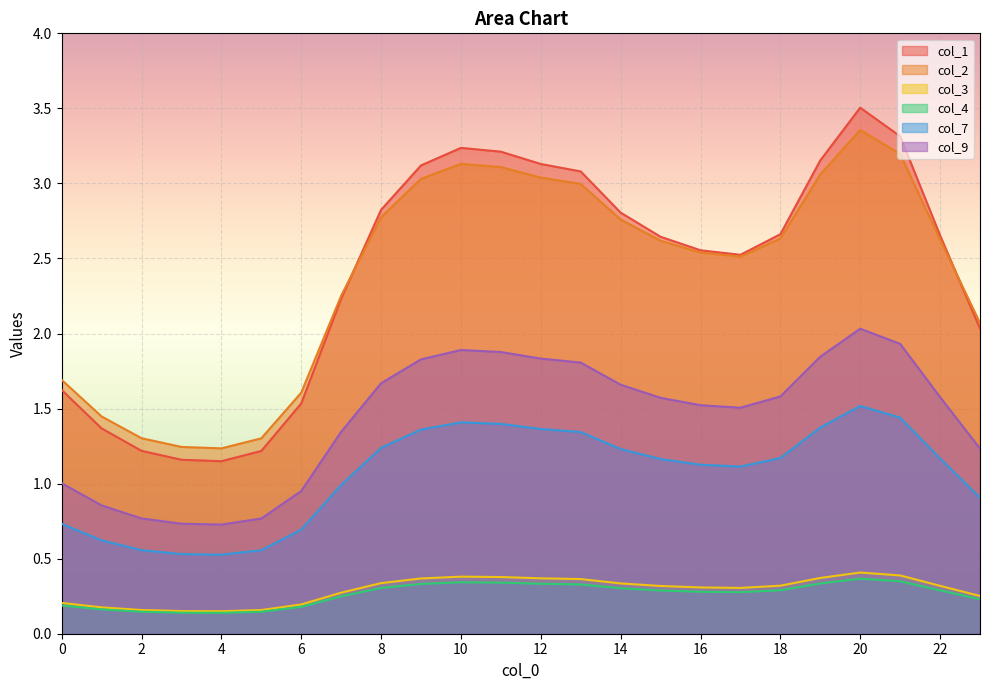

Where is the first local maximum for col_1?

10